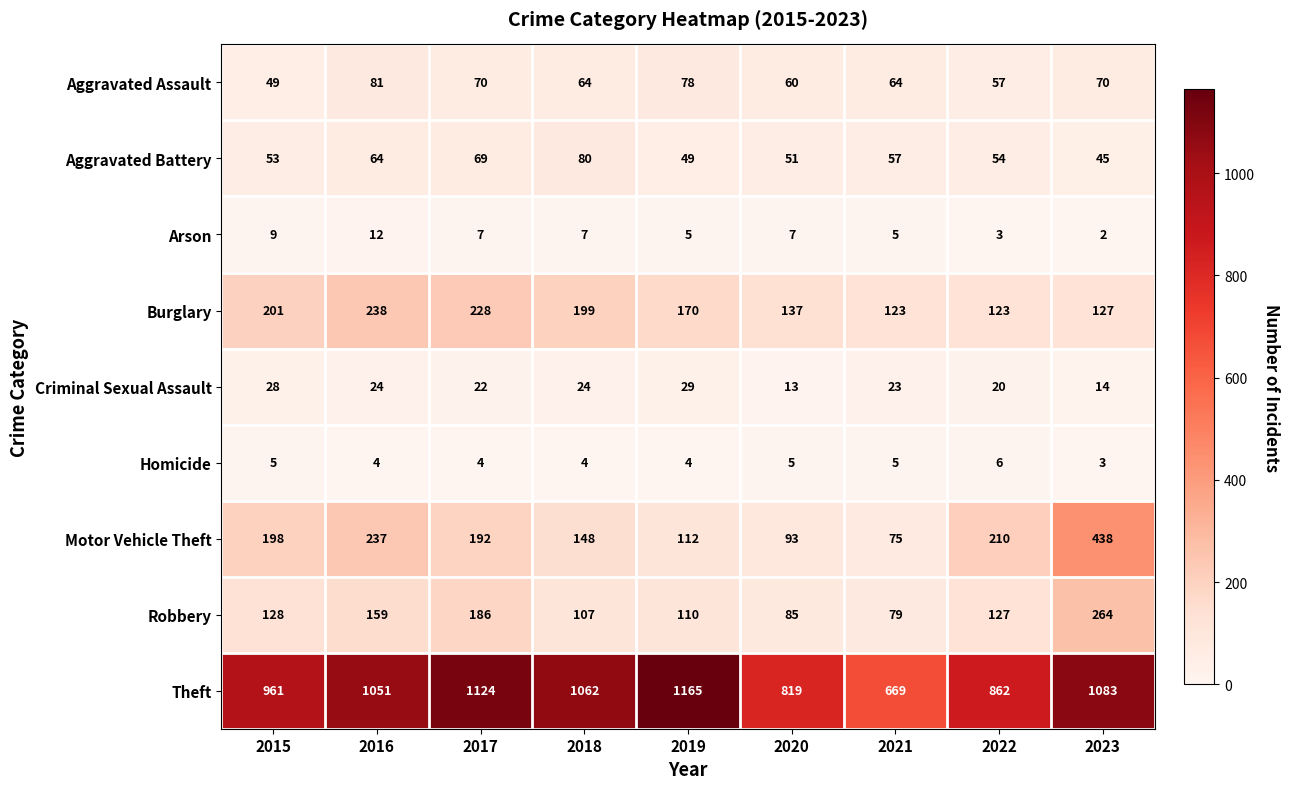

What is the sum of all Homicide values?

40